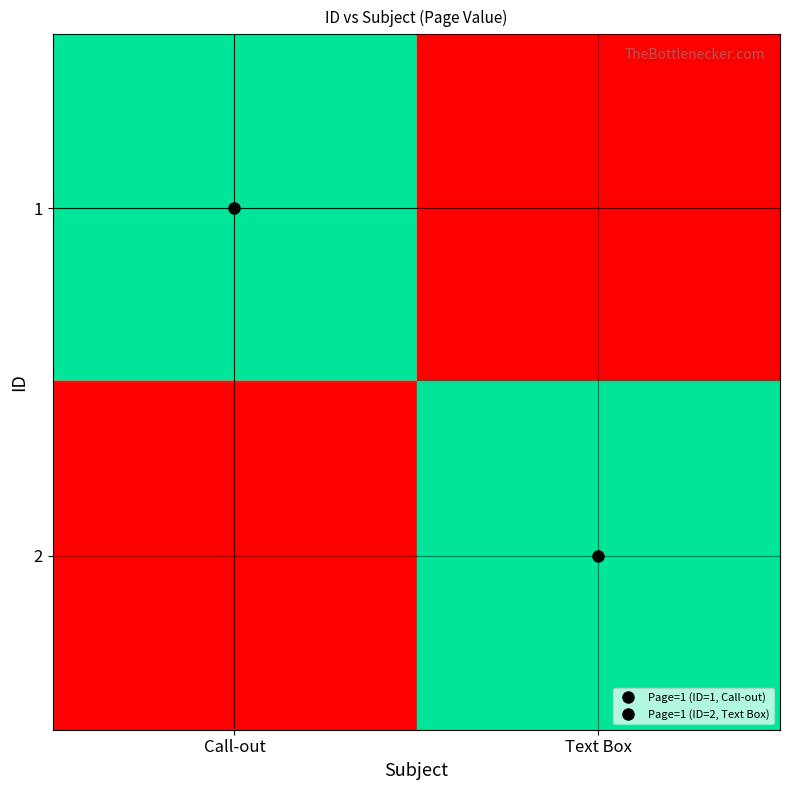

At how many categories does at least one series exceed 0?

2